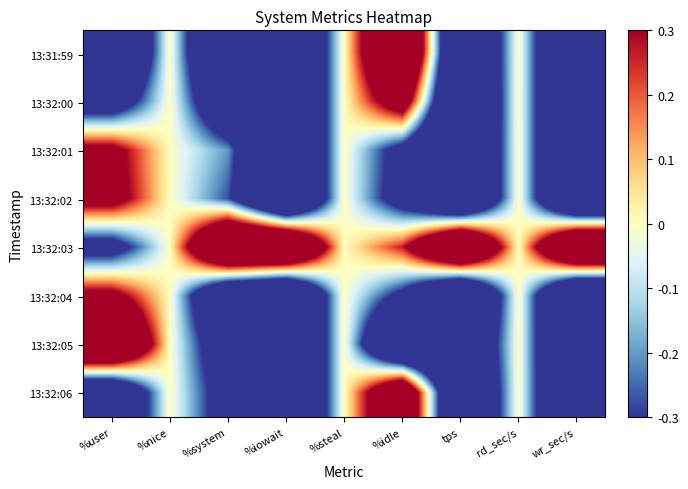

At which category is the sum across all series the highest?

%idle